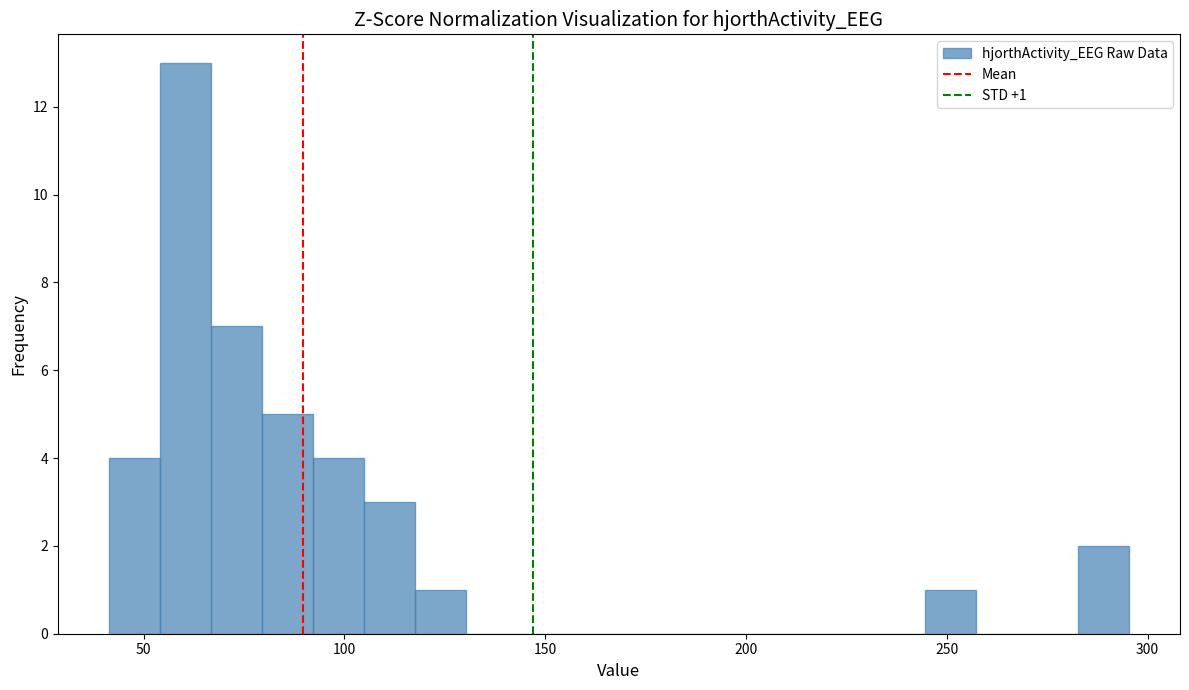

Read against the x-axis, roughly where is the centre of the tallest bar?

60